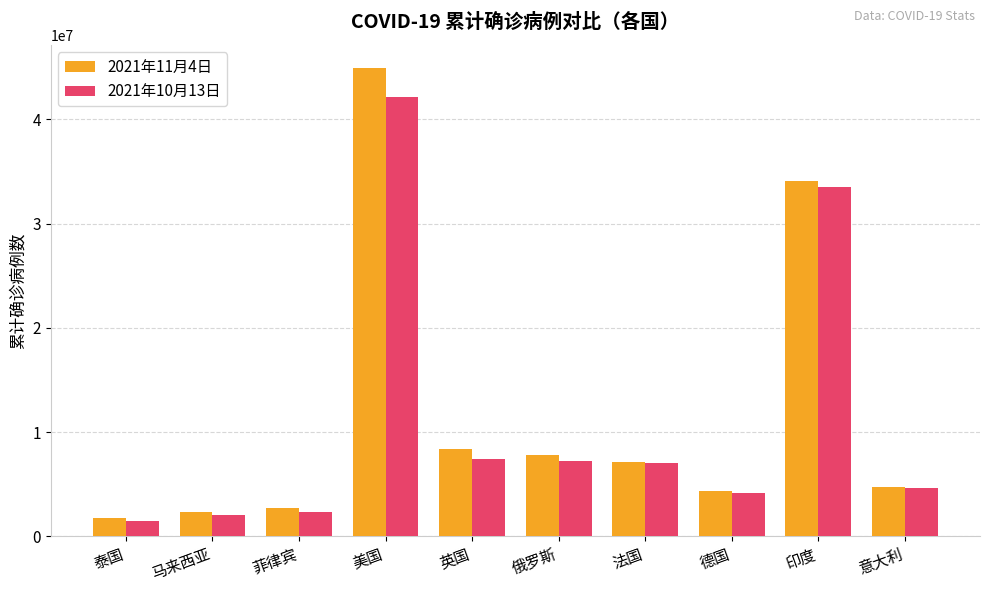

List the series in order of their peak value, highest first.

2021年11月4日, 2021年10月13日